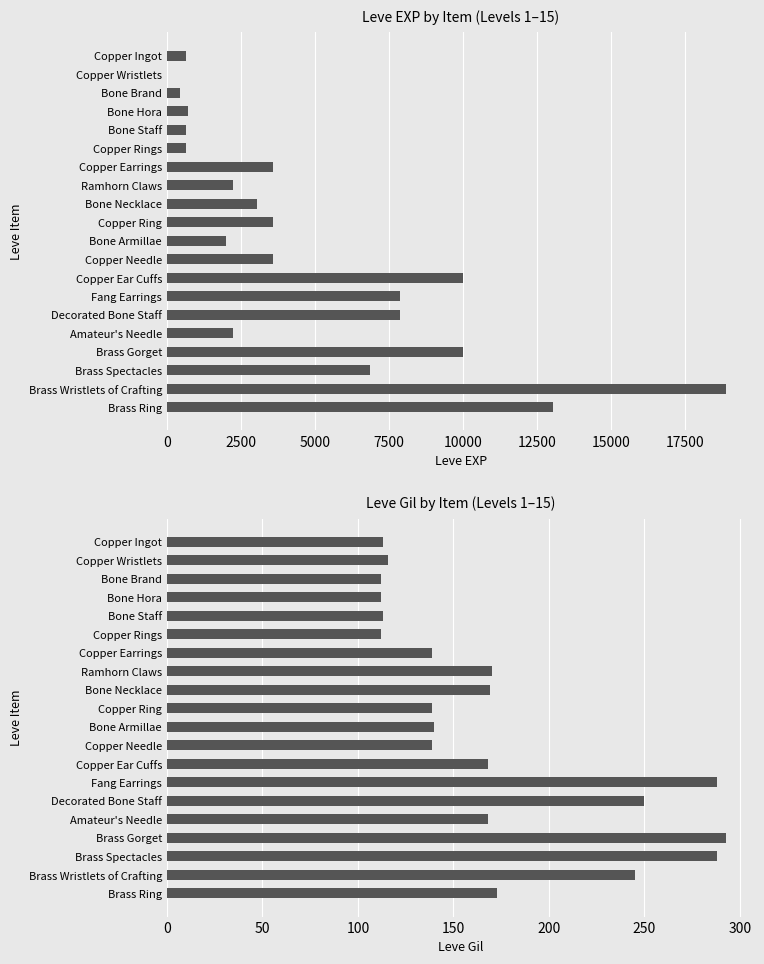

Are the bars horizontal?

Yes